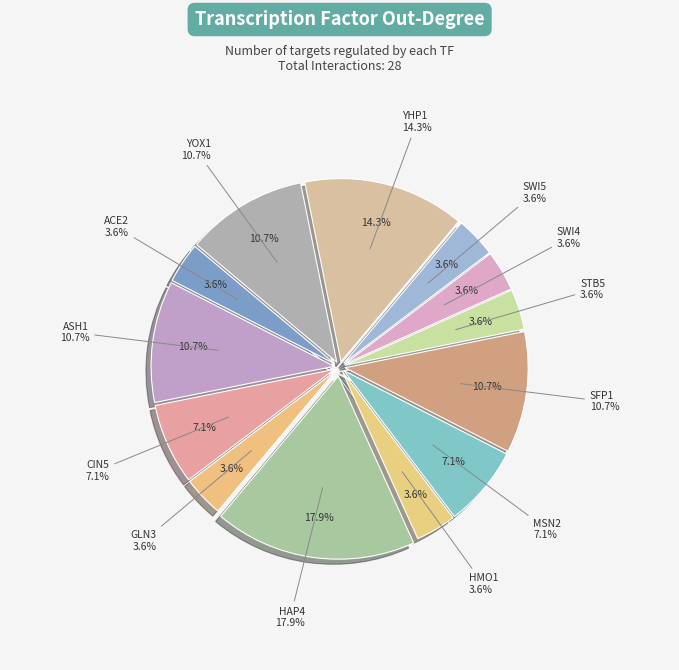

What percentage is the ASH1 slice, to the nearest percent?

11%